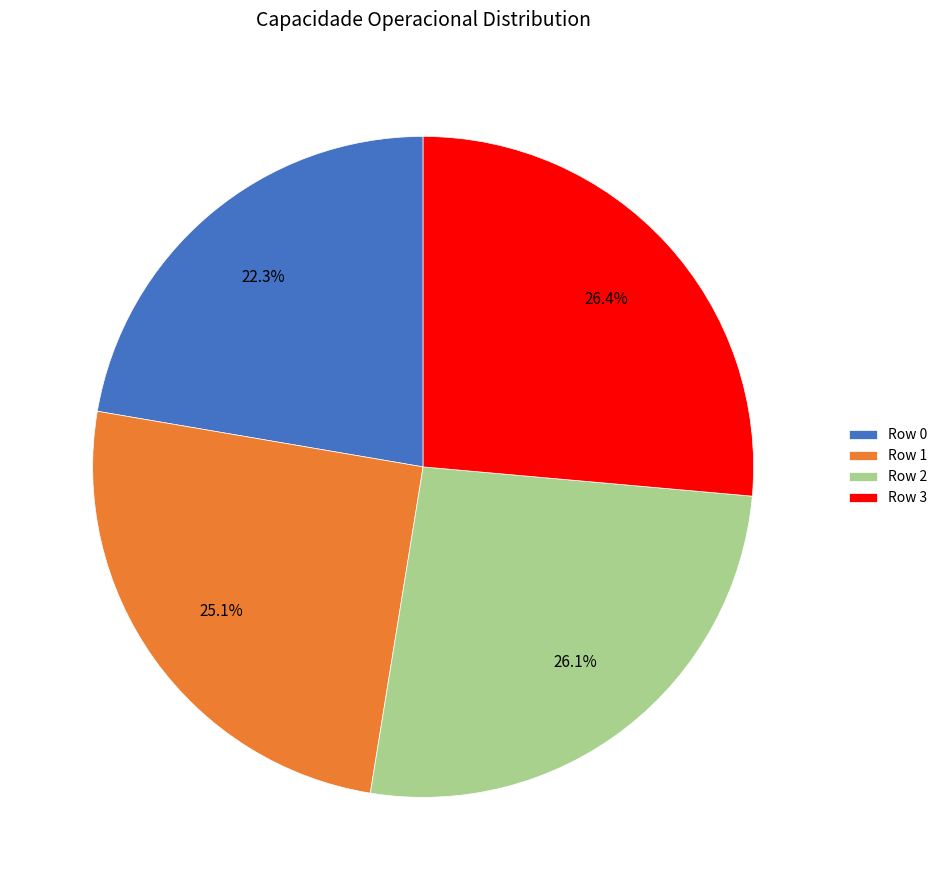

Combined, do Row 3 and Row 2 account for over 50%?

Yes